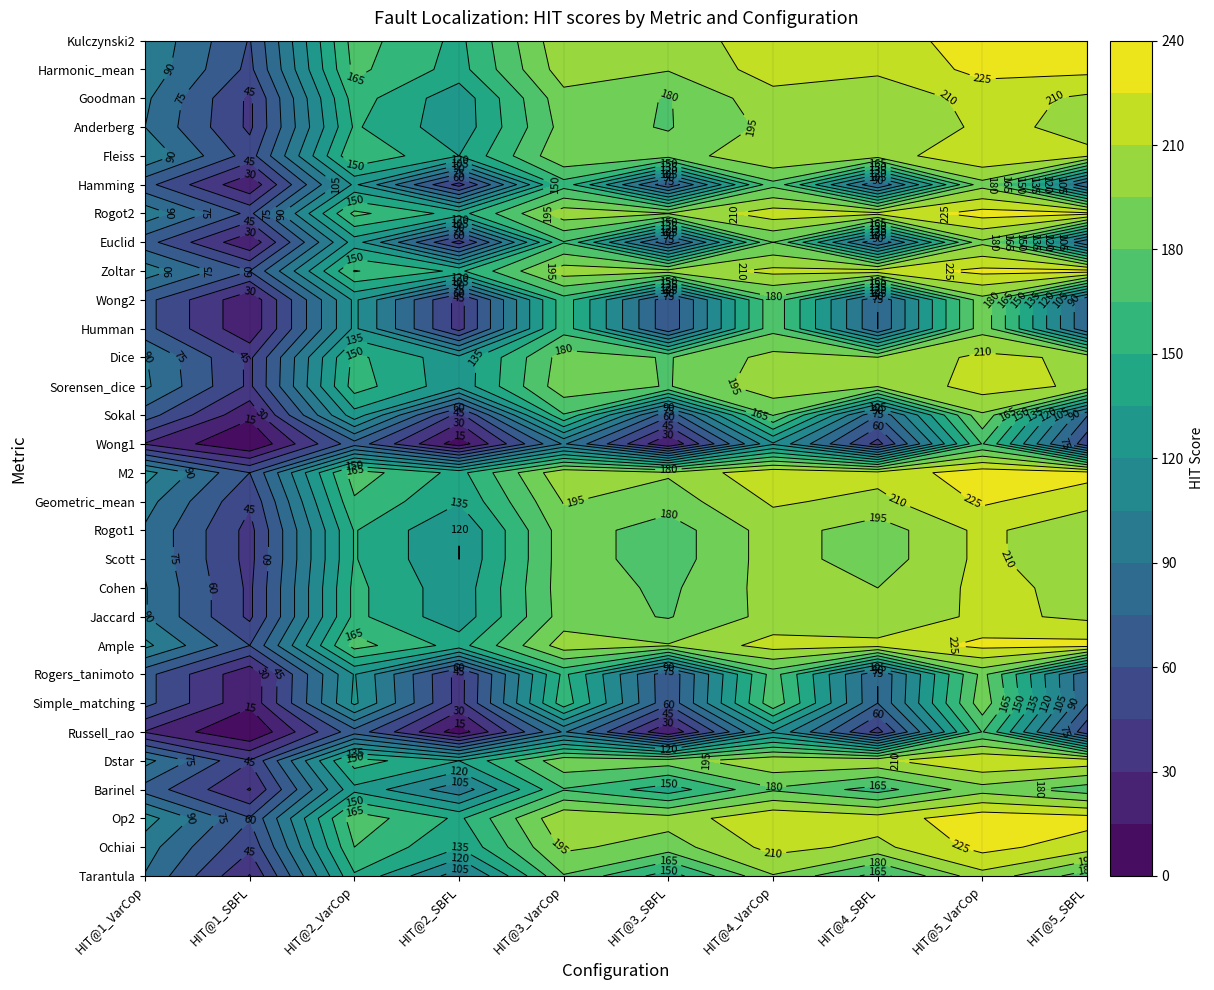

The value of Hamming at Simple_matching is 176. True or false?

True